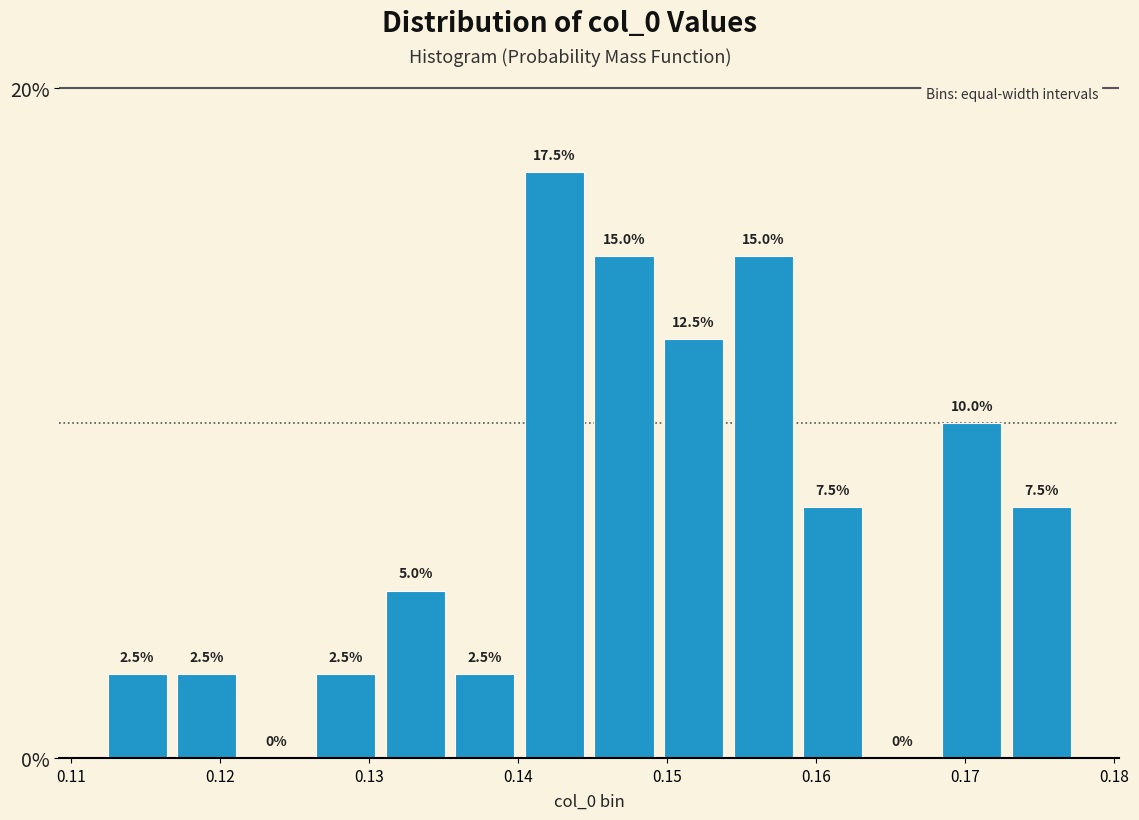

How tall is the bar that spans 0.117 to 0.121 on the x-axis? The bar edges are not printed on the chart, so give them approximately, as read against the axis.

2.5